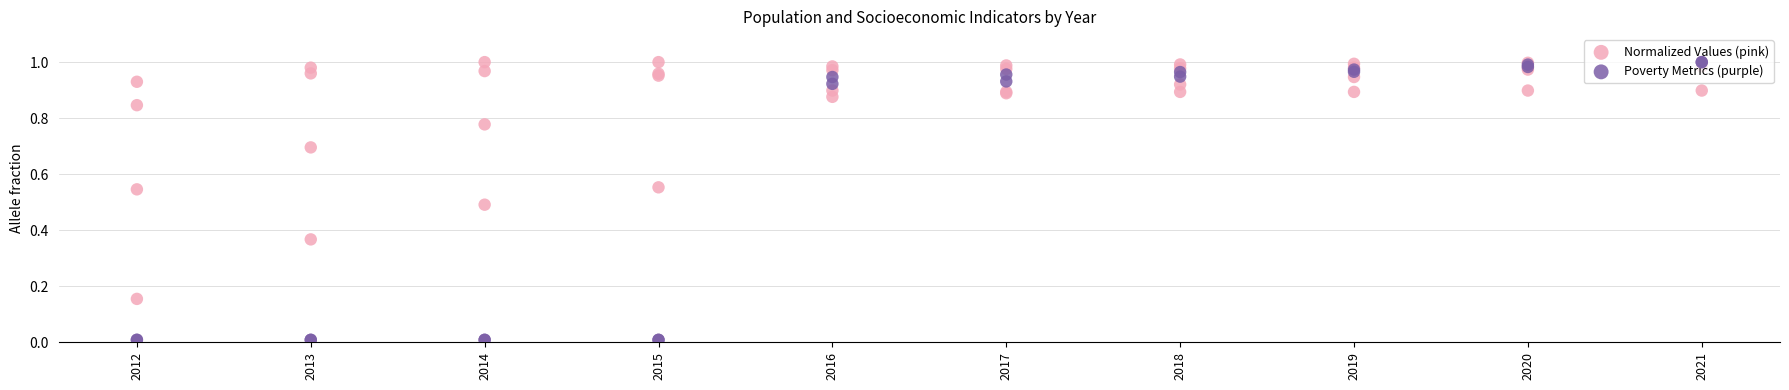

Which series has the largest total across all categories?

Work_Experience